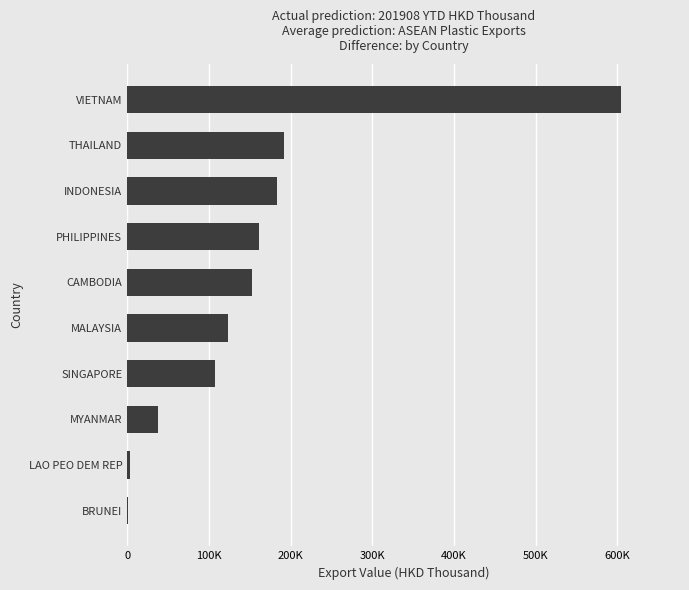

How many data points are less than 153133?

5